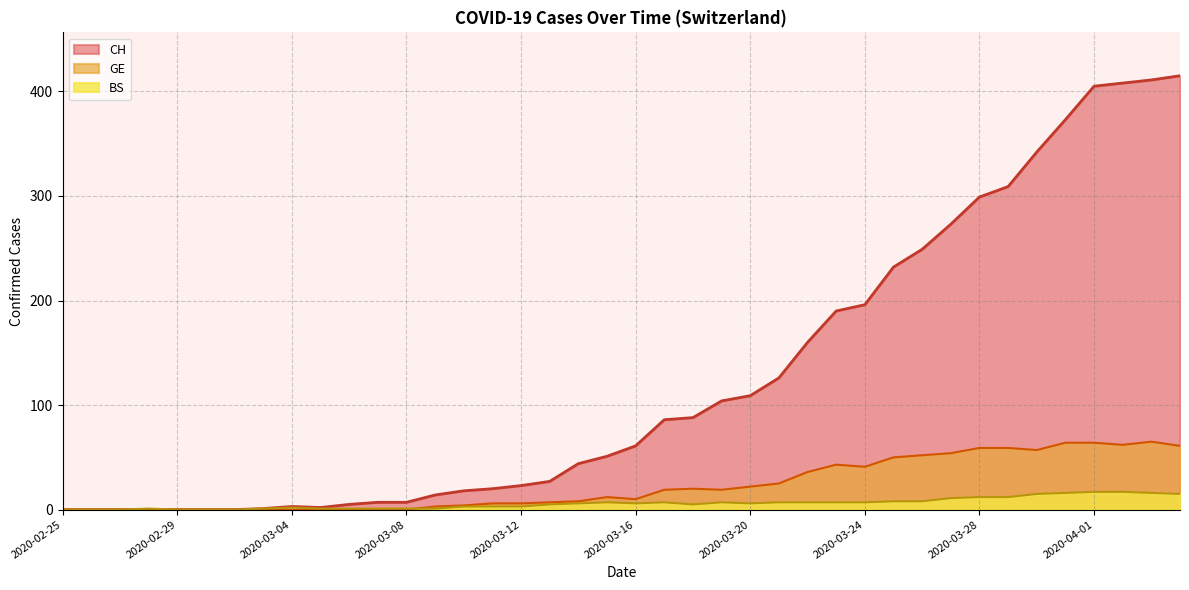

Count the number of data series in this chart.

3